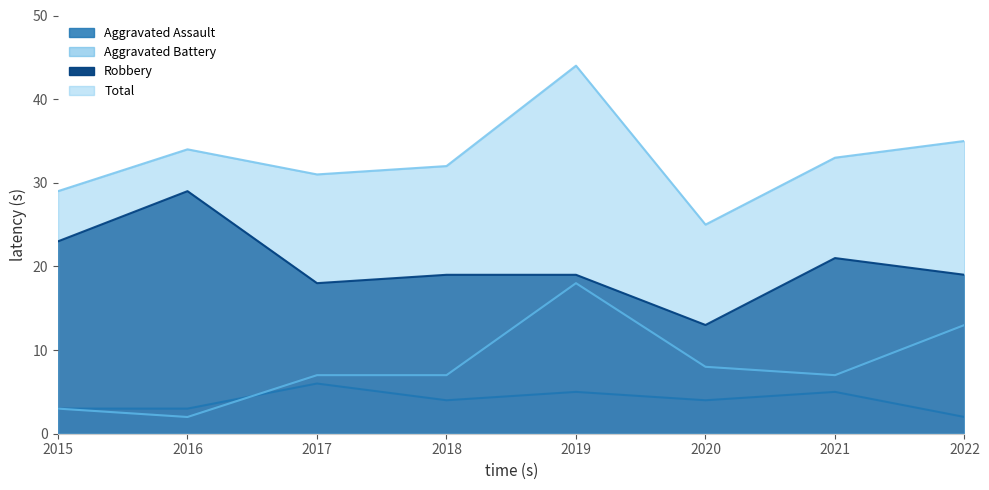

What are all the series names shown in the legend?

Aggravated Assault, Aggravated Battery, Robbery, Total